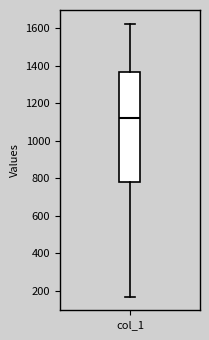

Read this box plot against the y-axis: the position of the median line, the range covered by the box, and the ends of both whiskers. The values are not printed on the chart, so give them approximately, as read against the axis.

median 1120, box 780 to 1360, whiskers 180 to 1620